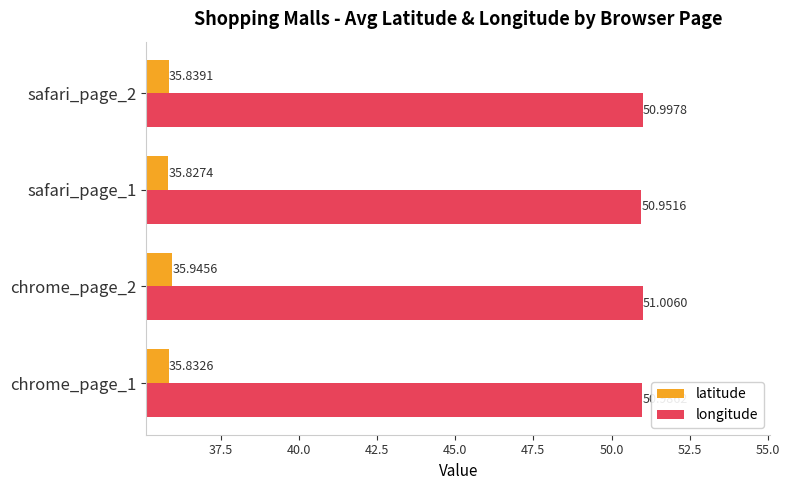

Which series has the largest total across all categories?

longitude